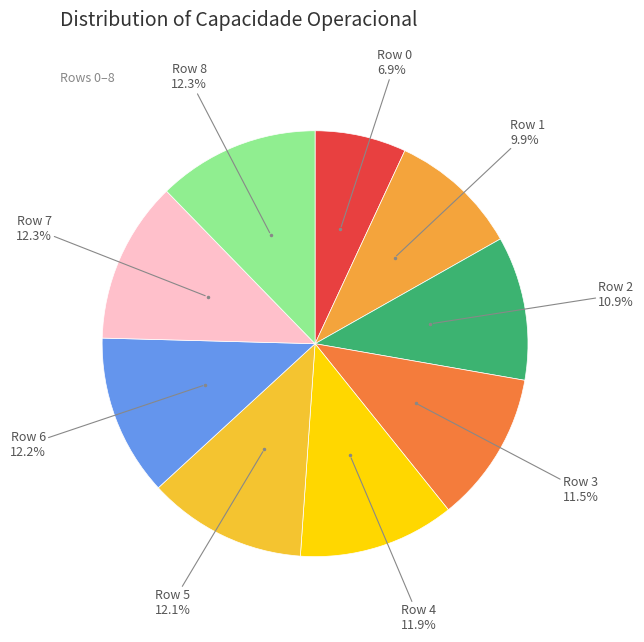

Count the number of slices in the pie.

9